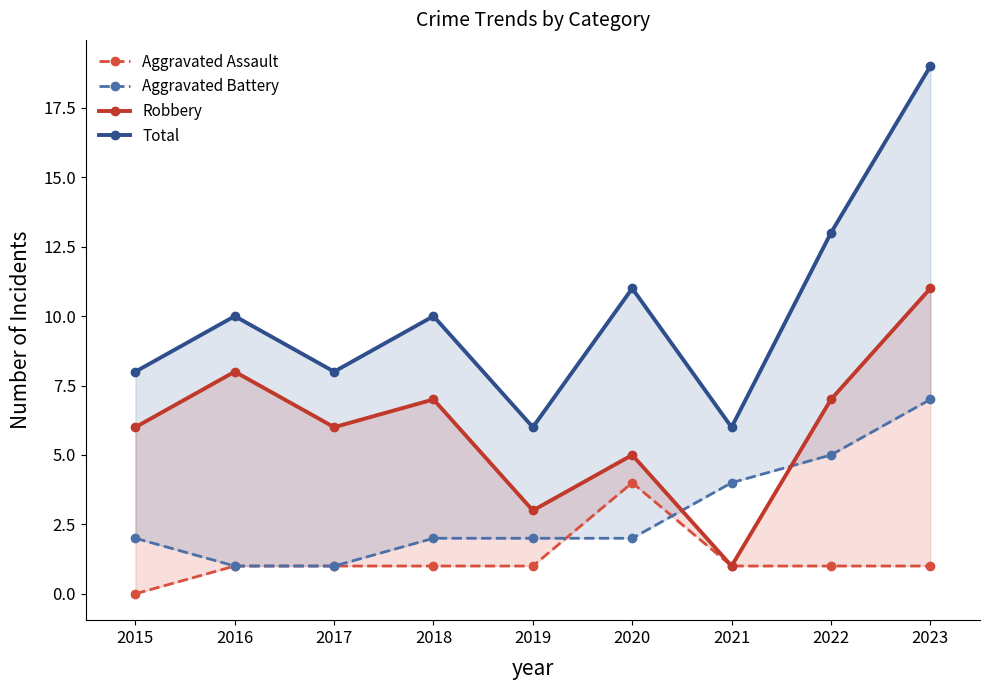

Which has a higher value, 2020 or 2018?

2020